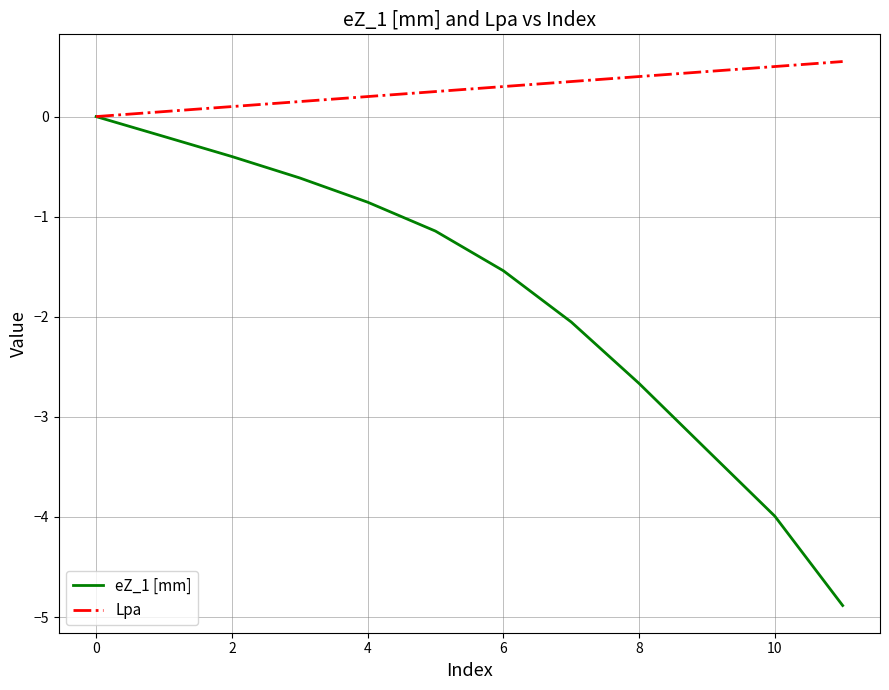

Which series has the largest total across all categories?

Lpa